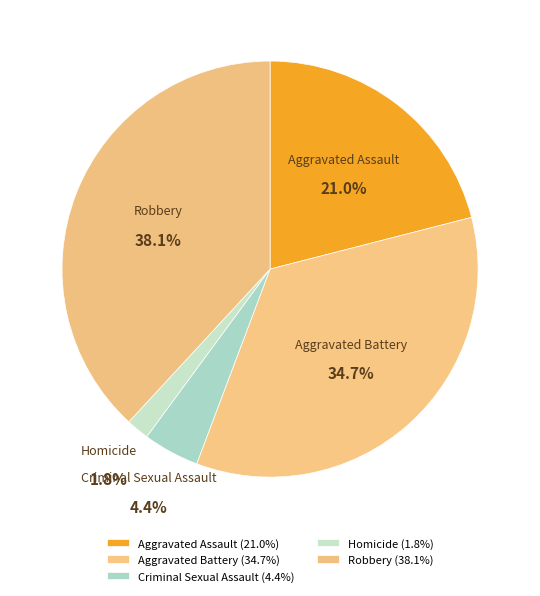

Between Homicide and Criminal Sexual Assault, which is larger?

Criminal Sexual Assault